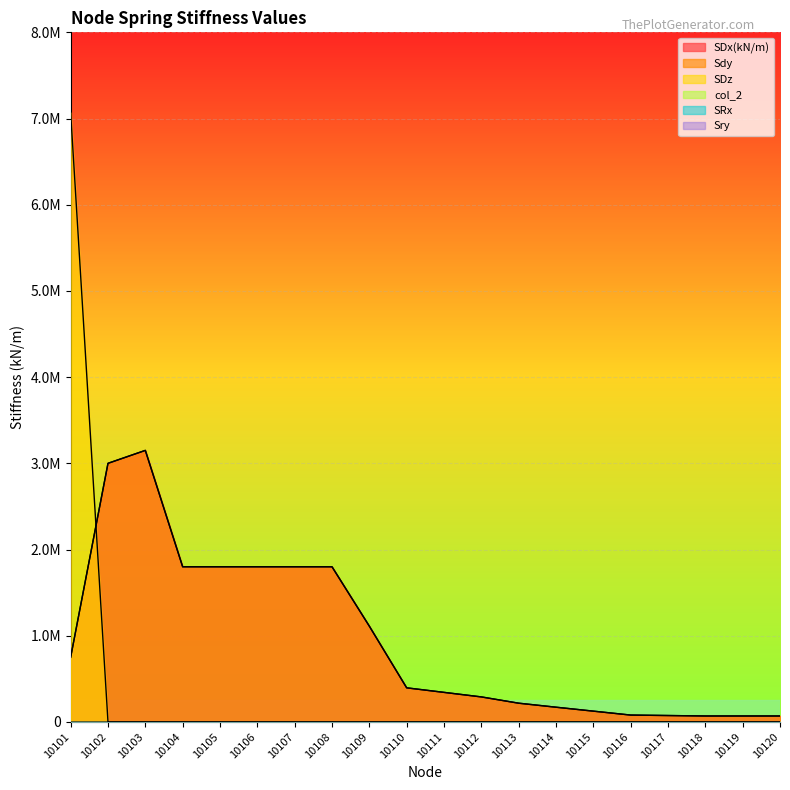

How many values in the SDx(kN/m) series are below 395325?

10